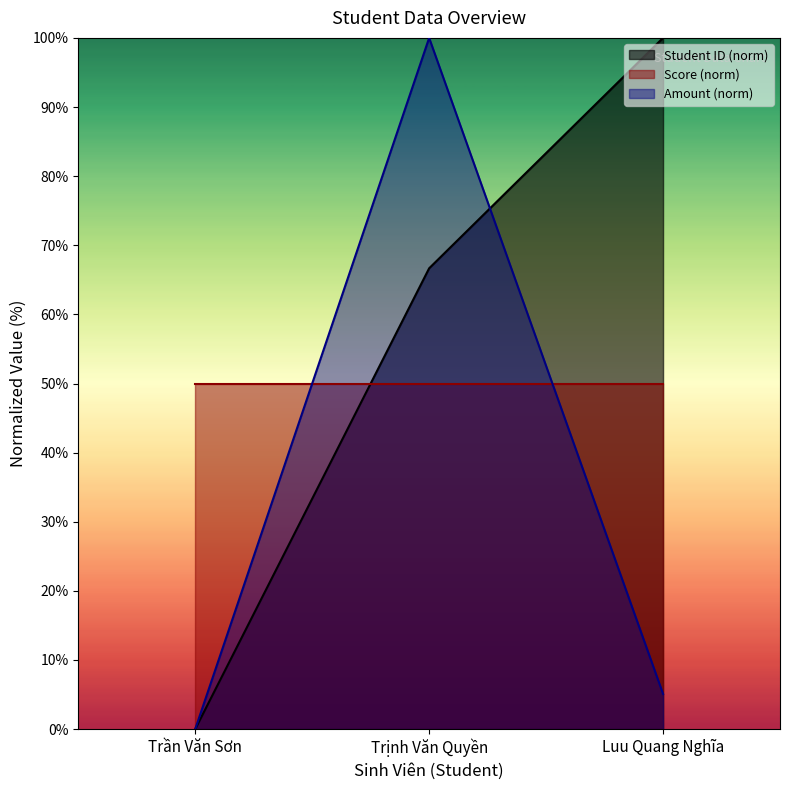

Count the number of data series in this chart.

3